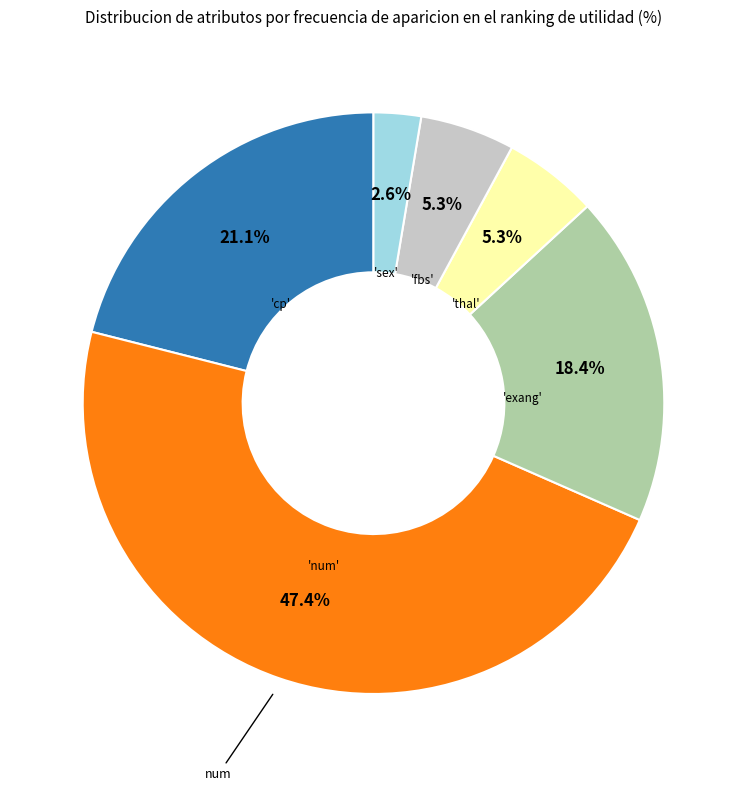

Is there any slice that represents more than half of the pie?

No